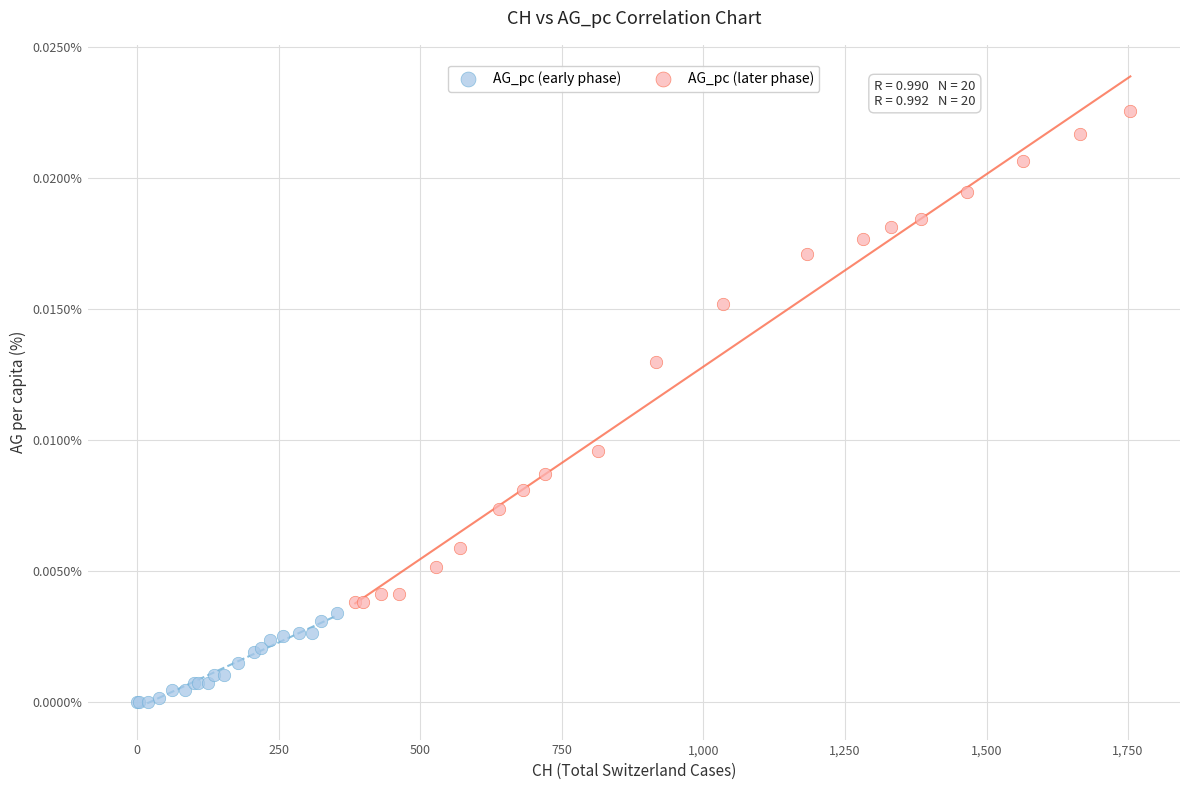

Which series has the widest spread of Y values?

AG_pc (later phase)